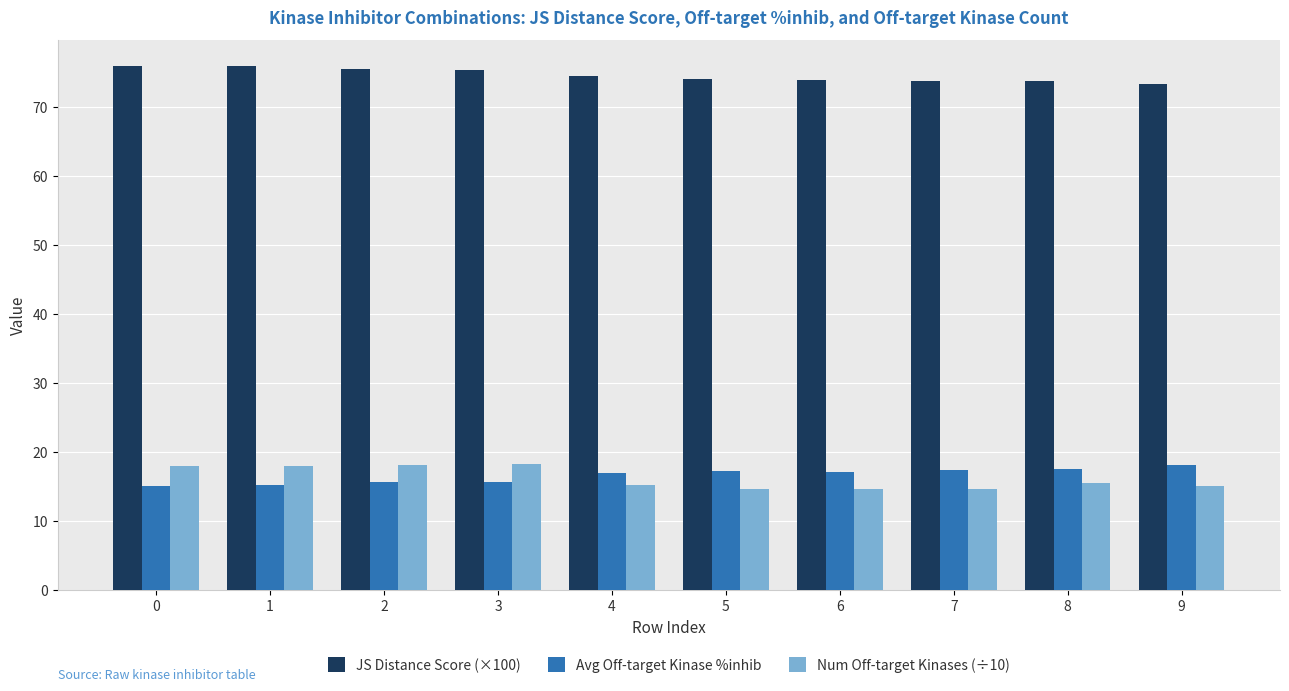

What is the difference between the highest and lowest values at 9?

58.2